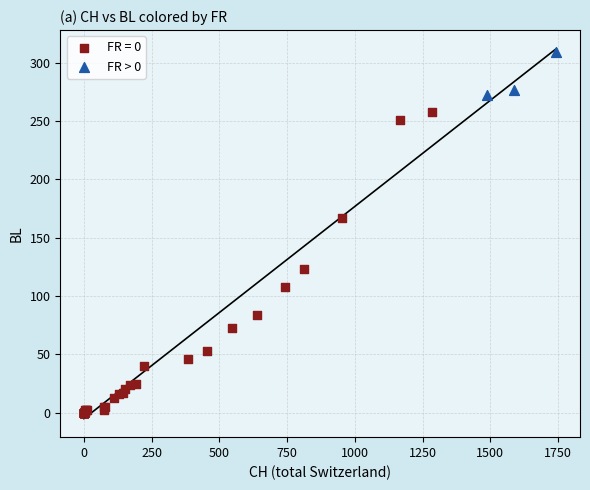

Which series reaches the maximum Y coordinate?

FR > 0